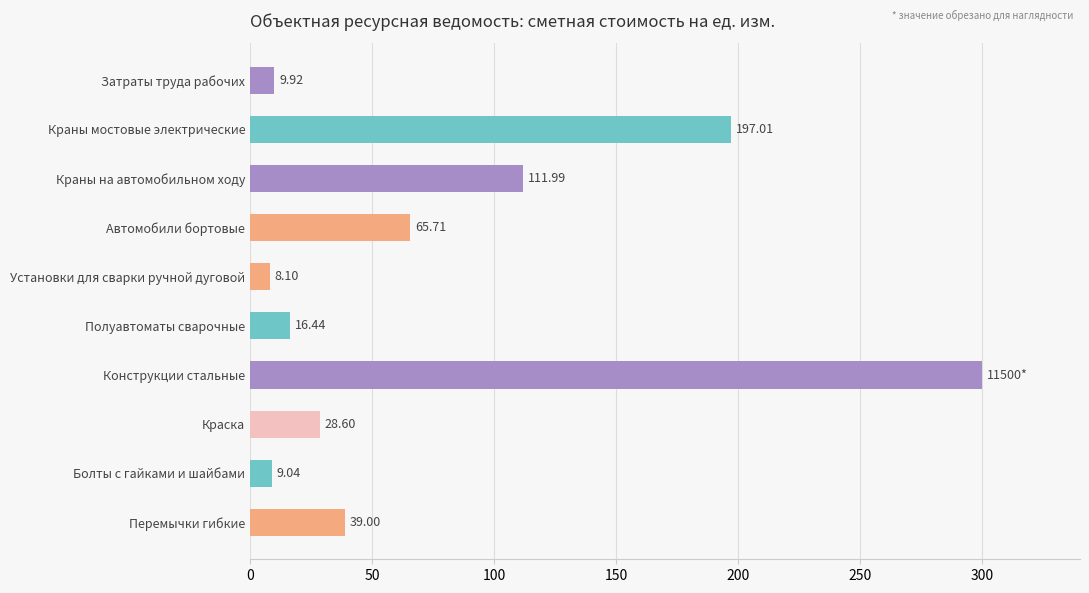

What is the label of the 9th bar from the bottom?

Краны мостовые электрические